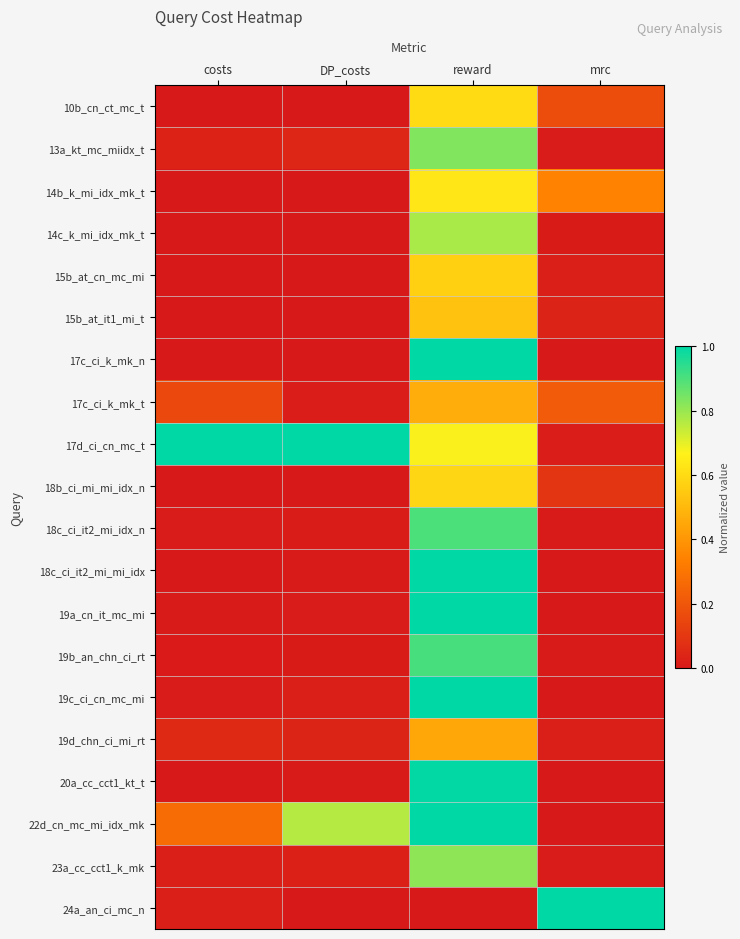

What is the spread (max minus min) of values at costs?

1.0